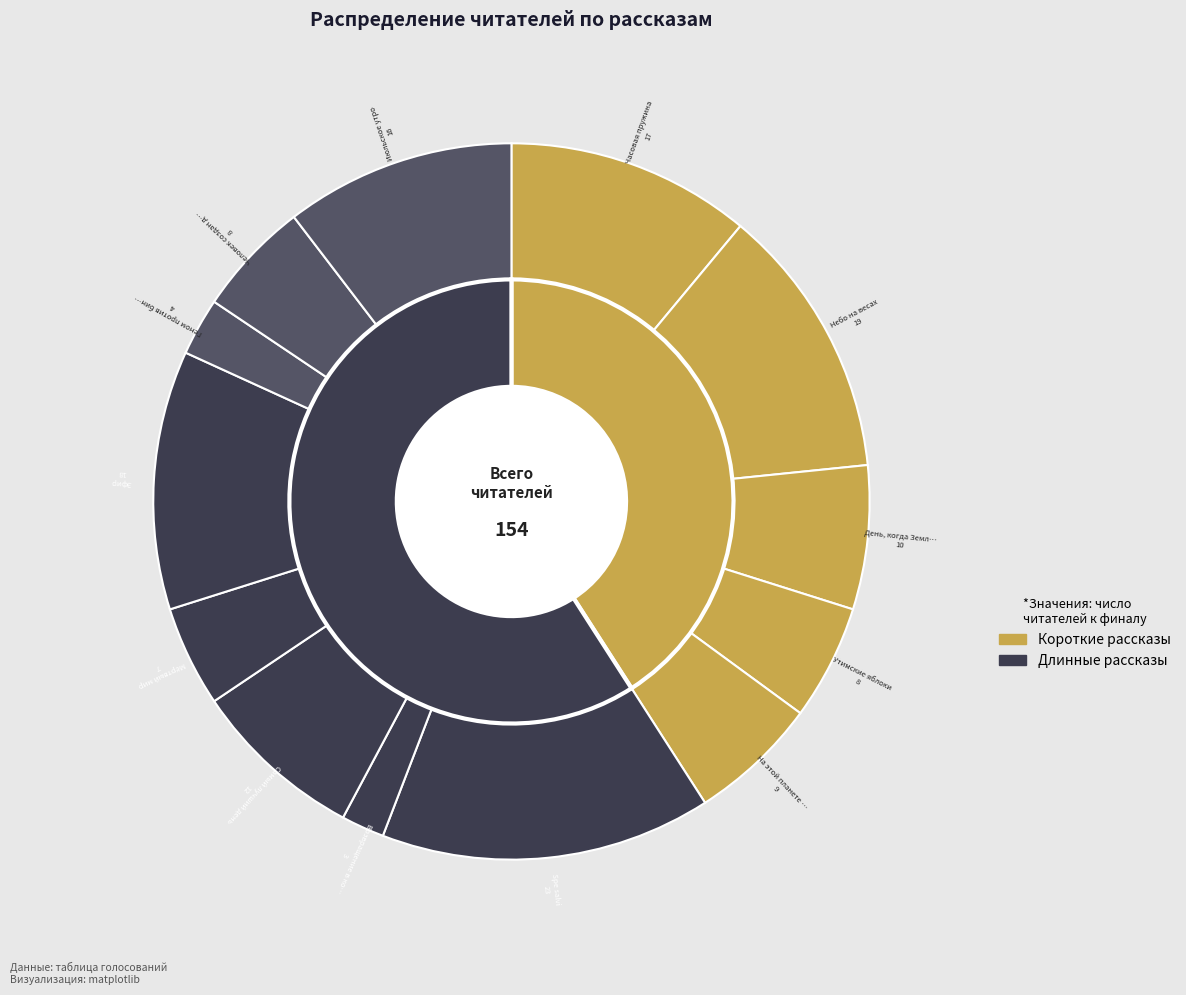

True or false: Человек создан для счастья accounts for 5% of the total.

True